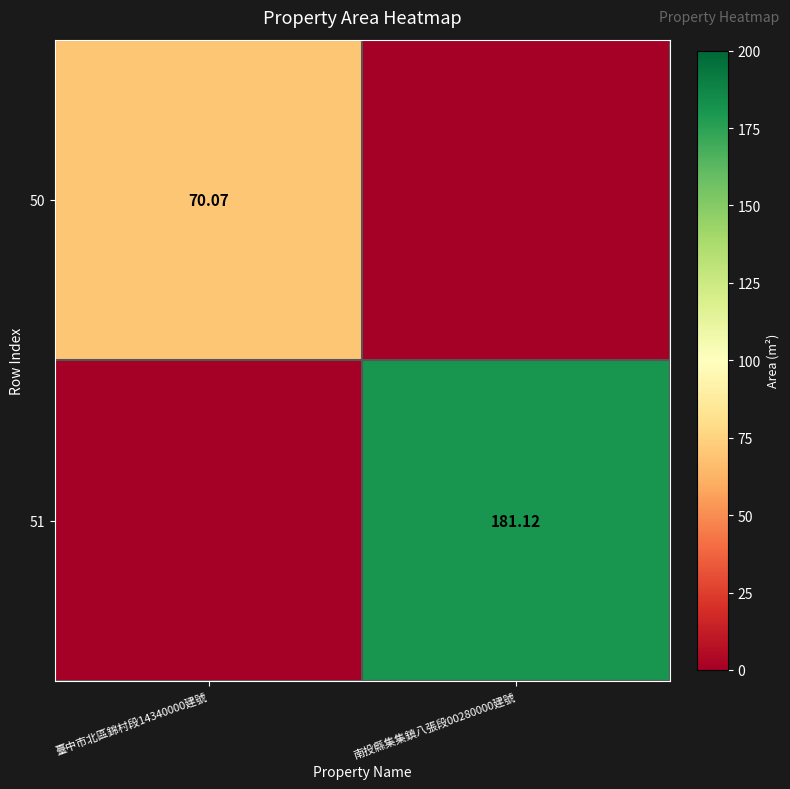

Is the value of 51 at 南投縣集集鎮八張段00280000建號 greater than the value of 50 at 臺中市北區錦村段14340000建號?

Yes